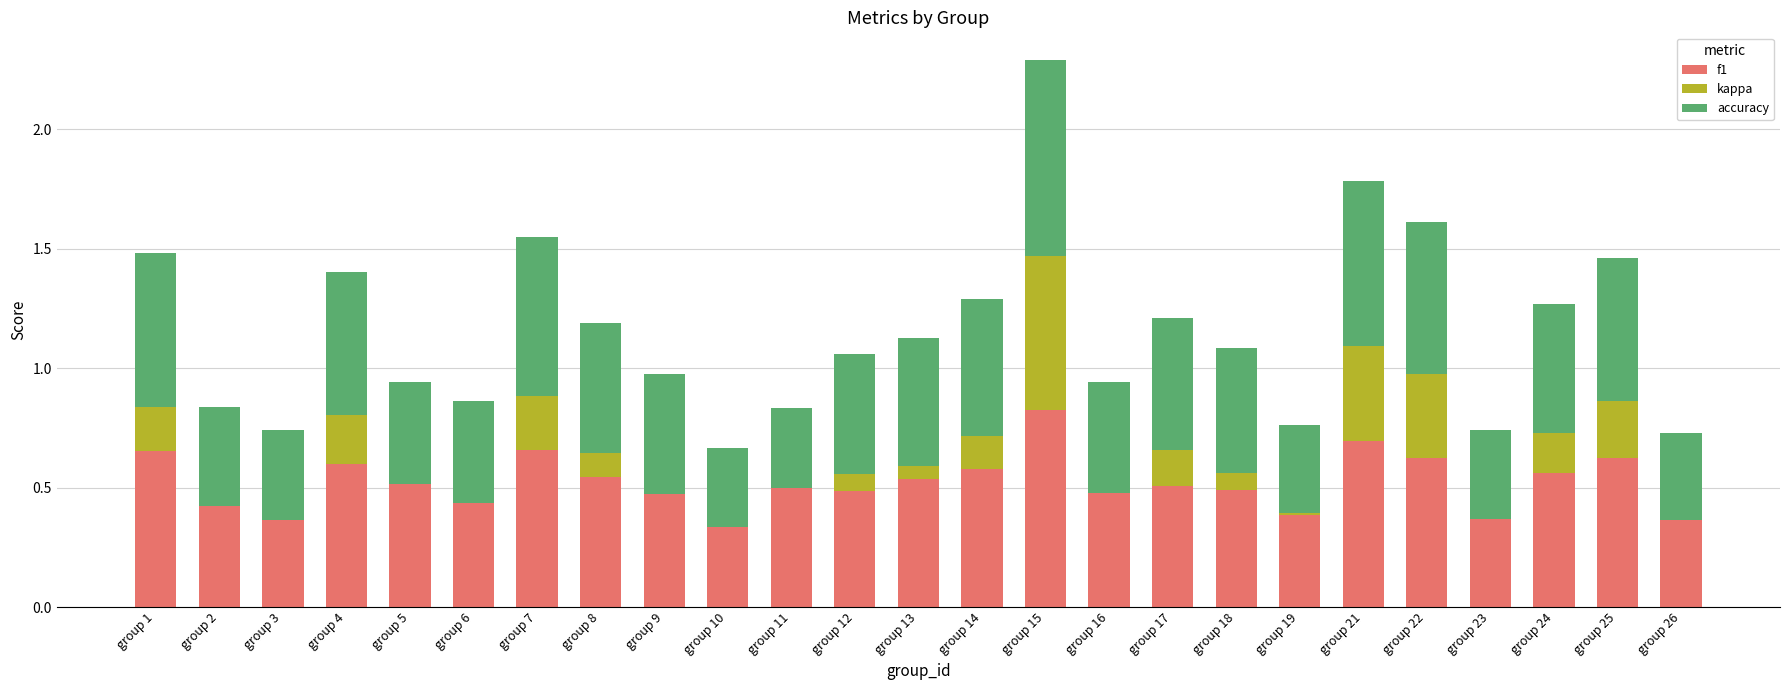

At which category is the sum across all series the highest?

group 15